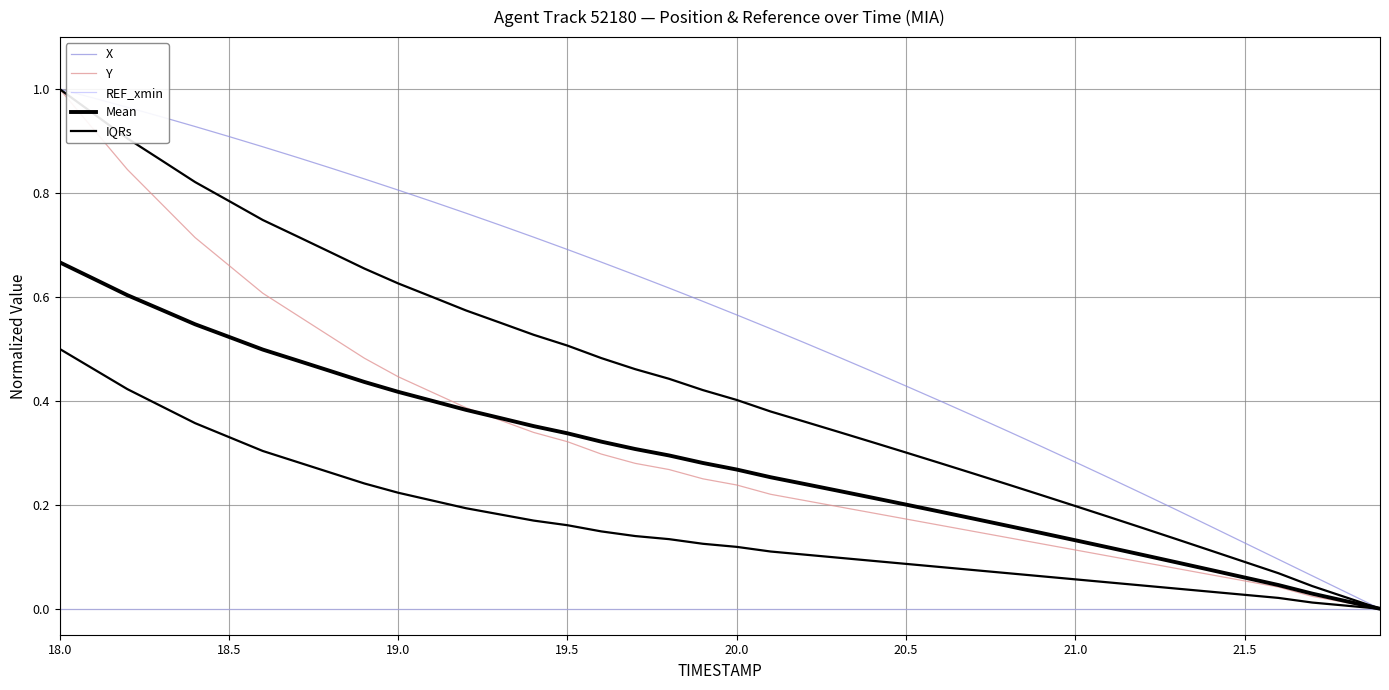

What is the difference between the maximum and minimum values in the IQRs series?

0.5